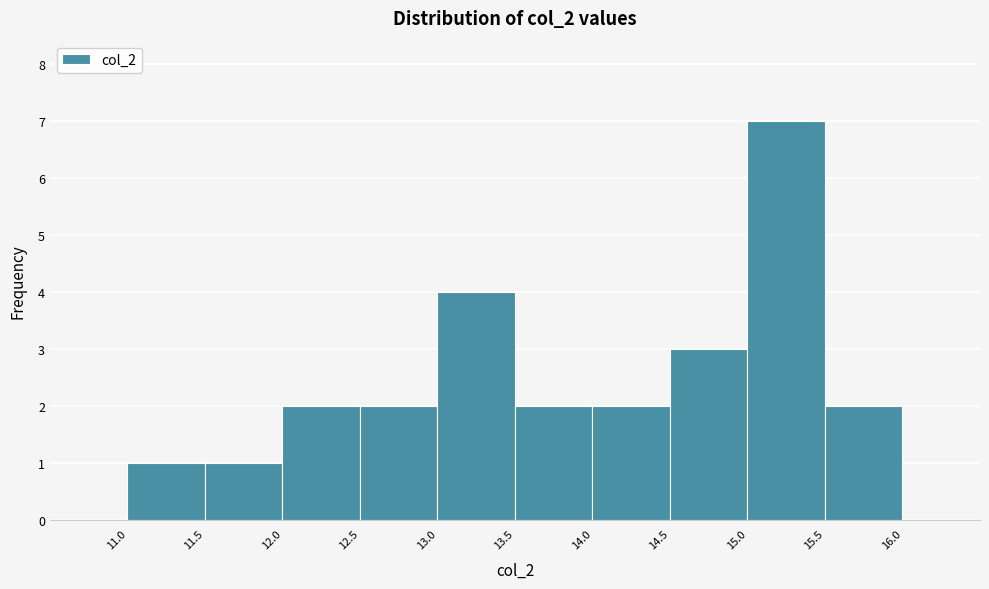

Which range on the x-axis has the tallest bar?

15.0 to 15.5